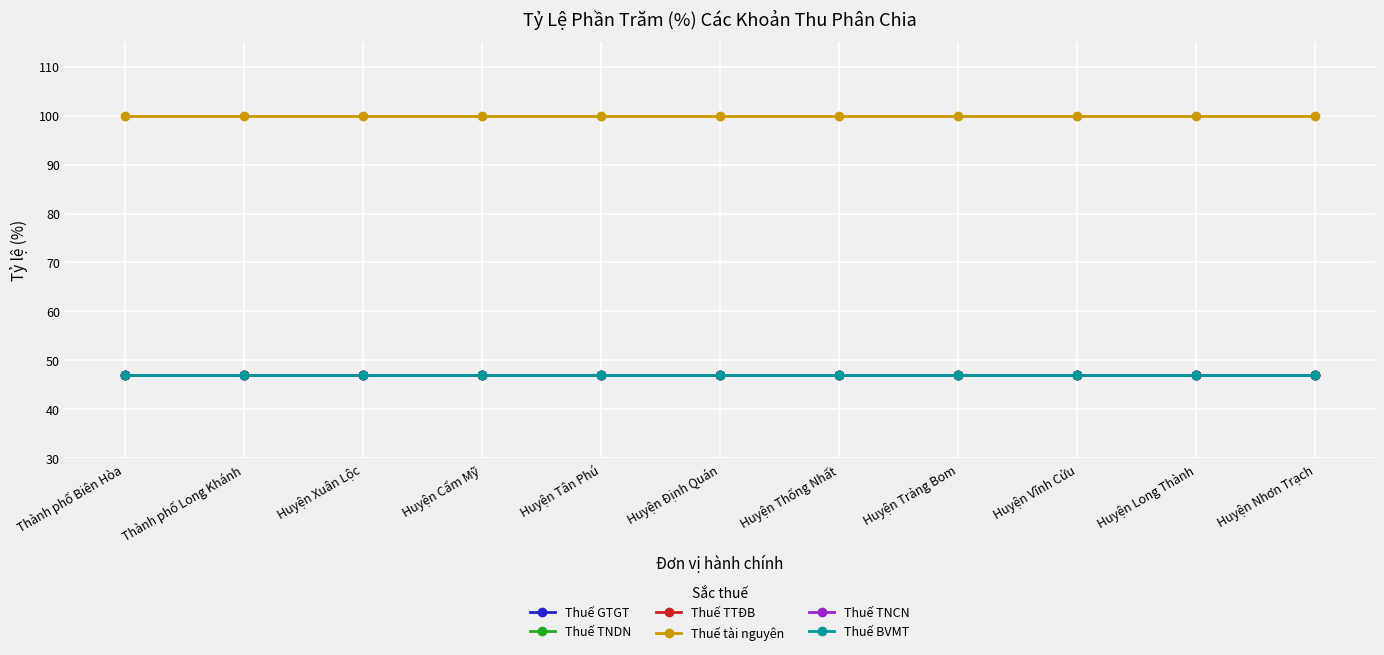

Is this an area chart (filled region under the line)?

No